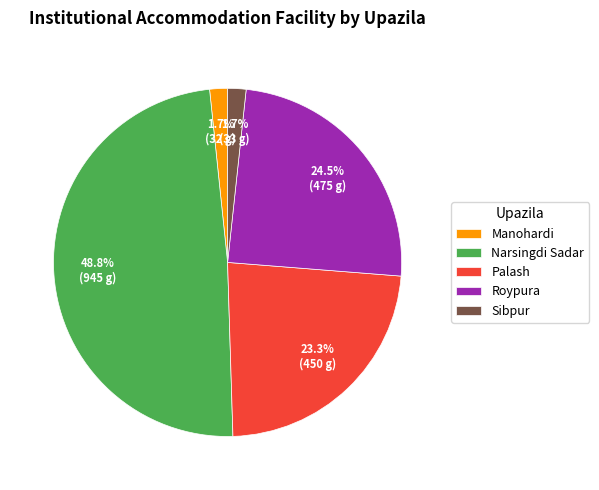

To the nearest percent, what is the average slice percentage?

20%